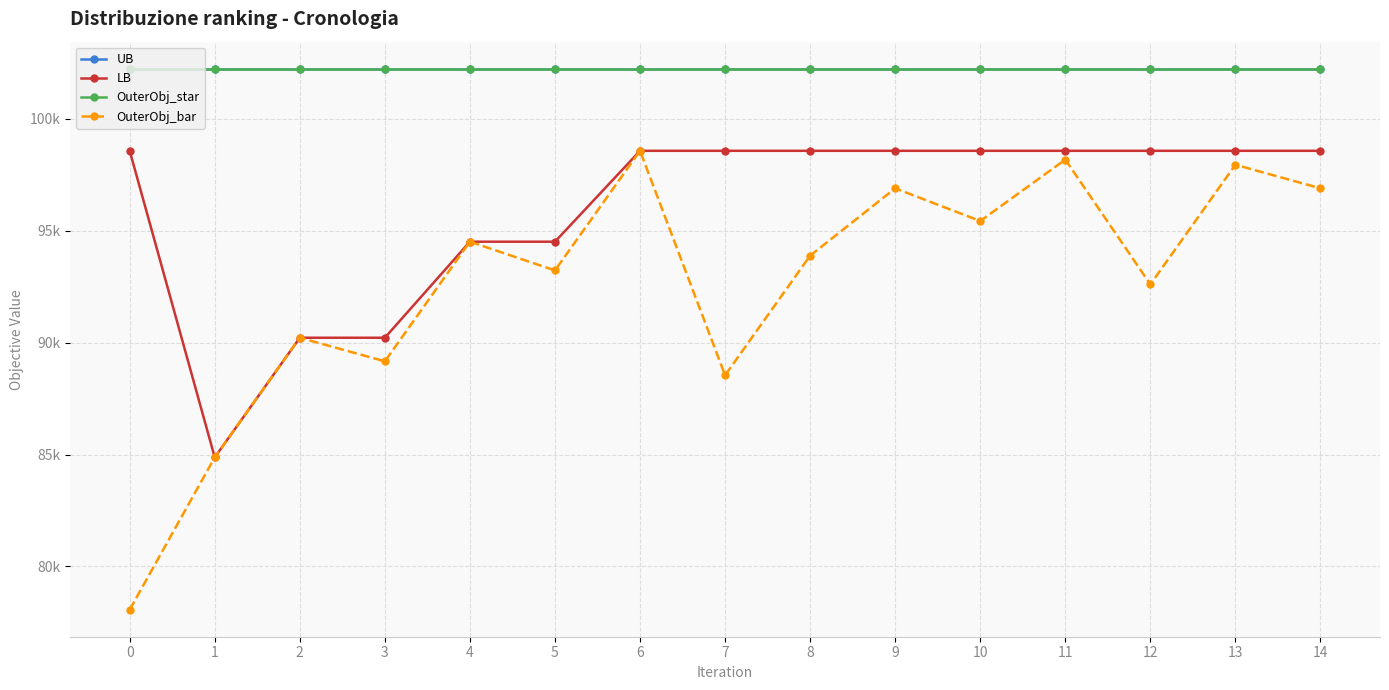

Does the chart have visible grid lines?

Yes